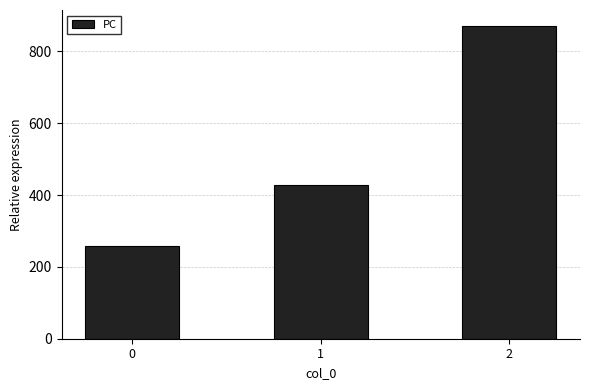

The value at 1 is 428.6. True or false?

True